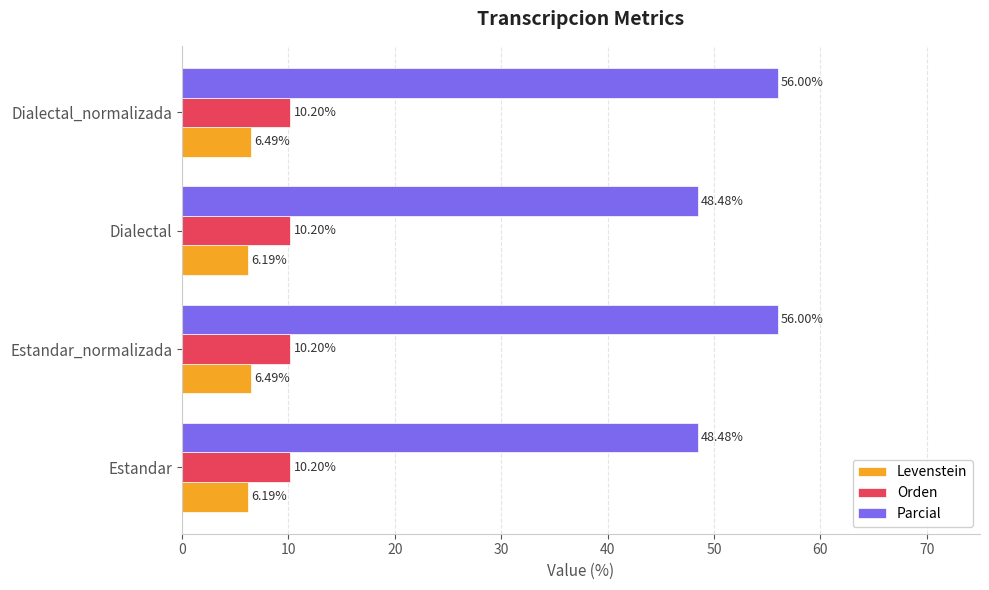

How many categories are shown in the chart?

4